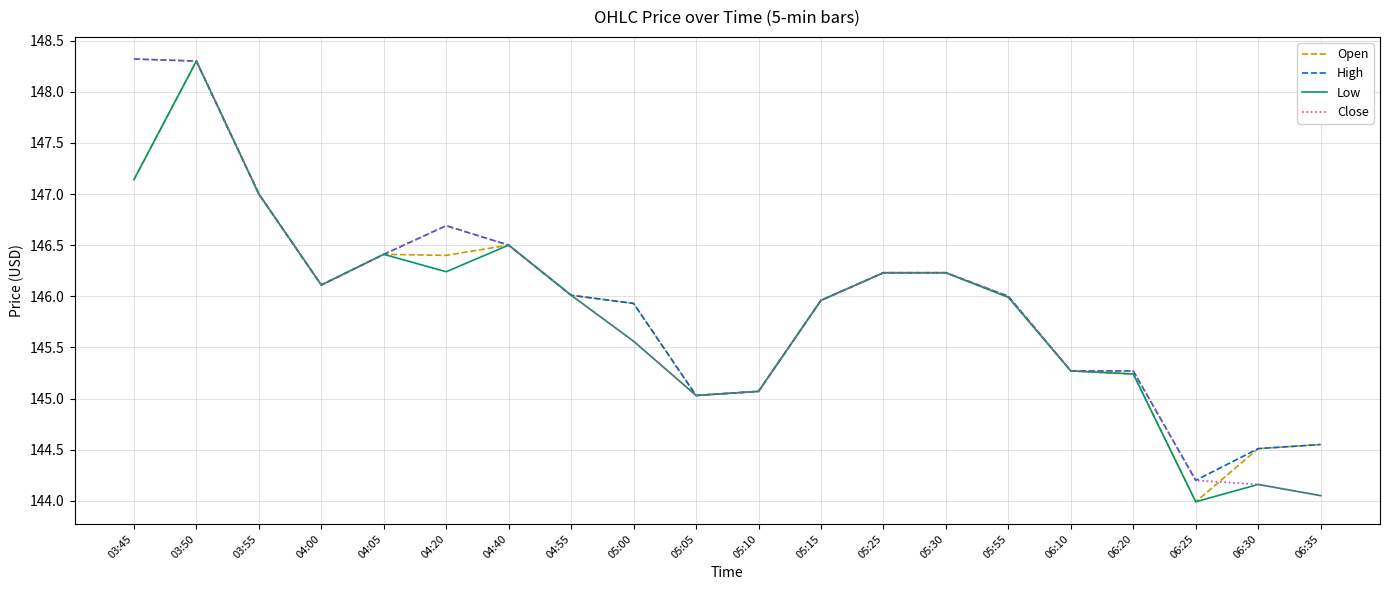

At which category does High reach its first local valley?

04:00